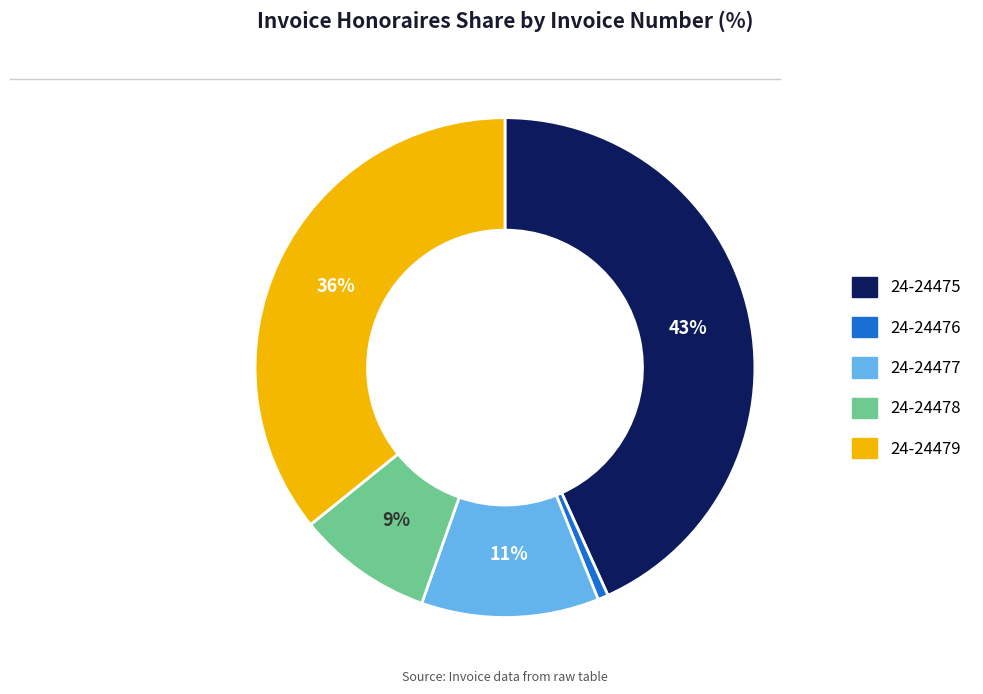

Between 24-24479 and 24-24478, which is larger?

24-24479